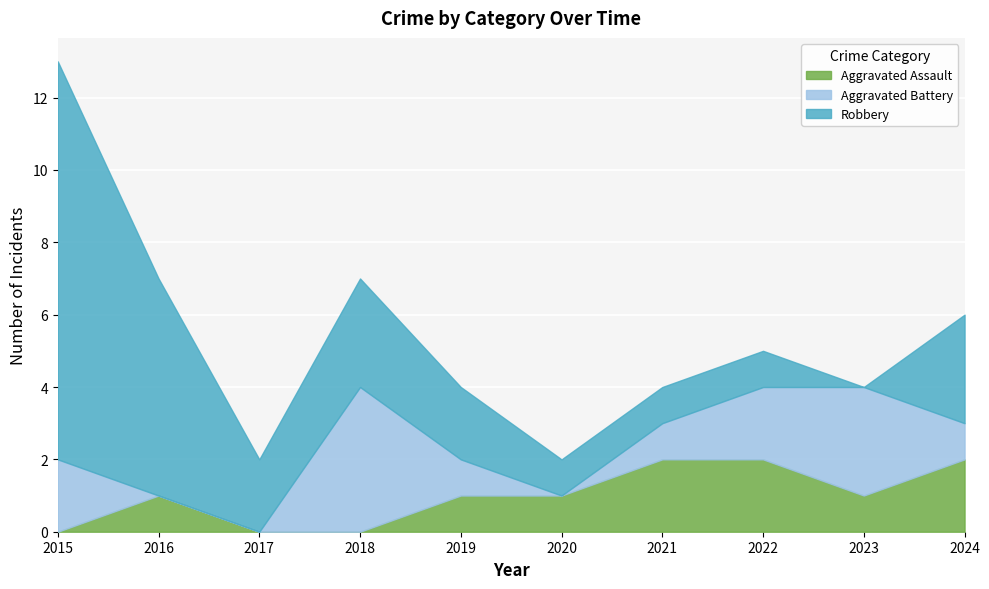

Which category has the lowest value in the Aggravated Battery series?

2016